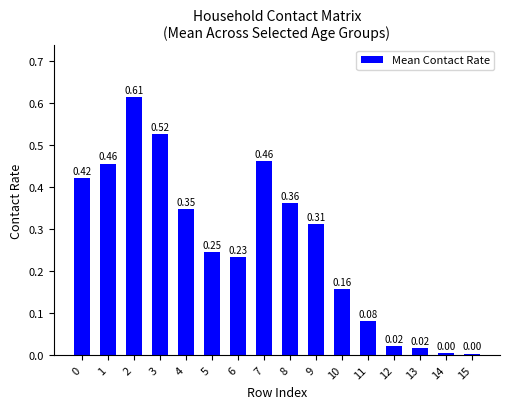

How many bars are there in total?

16